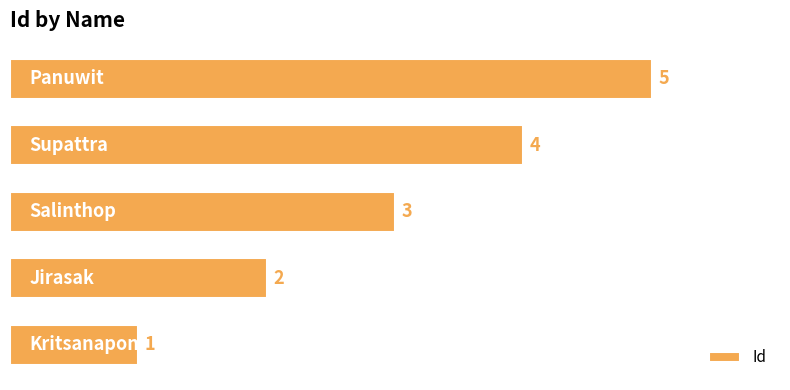

What is the difference between the second highest and minimum values?

3